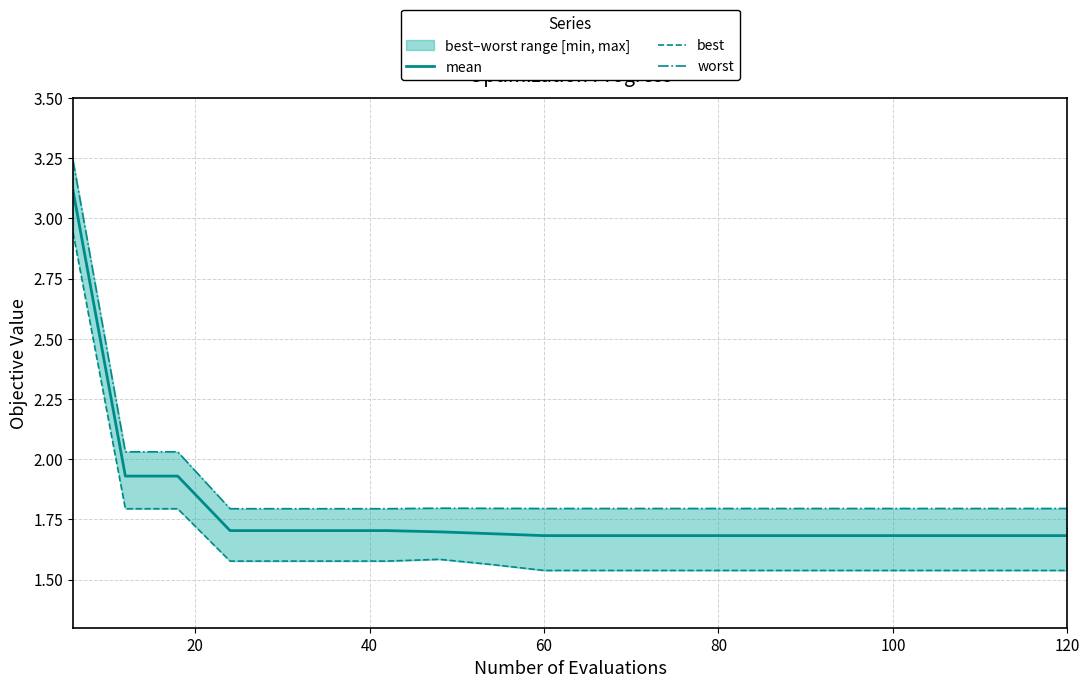

What is the lowest value of the mean series?

1.7